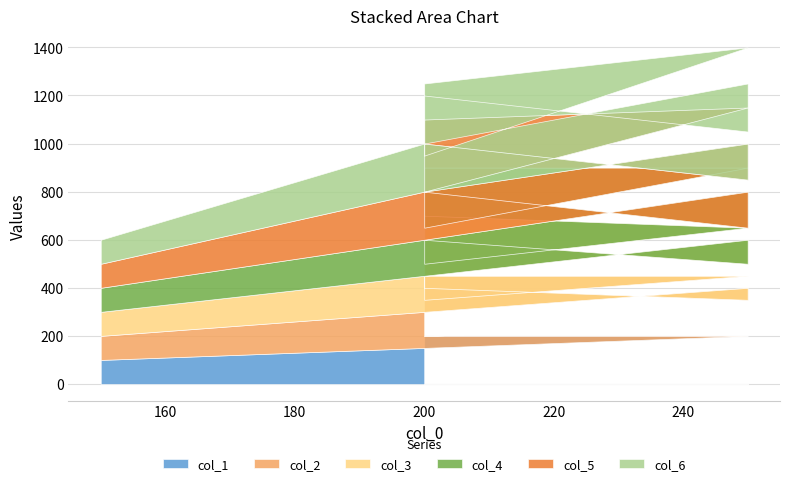

In col_4, how many points are lower than both neighbors (excluding endpoints)?

3